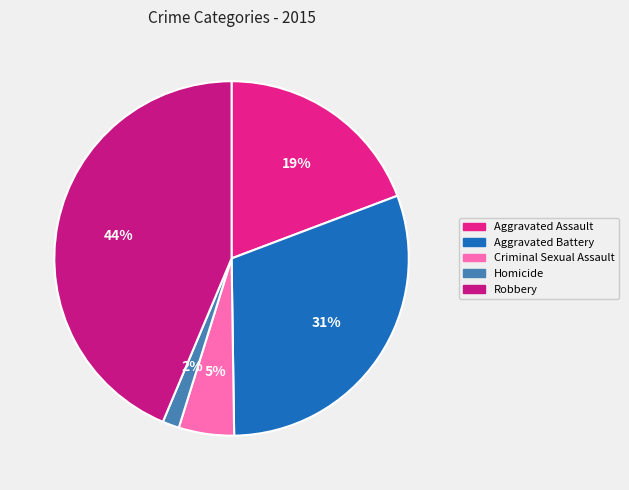

True or false: Robbery accounts for 35% of the total.

False